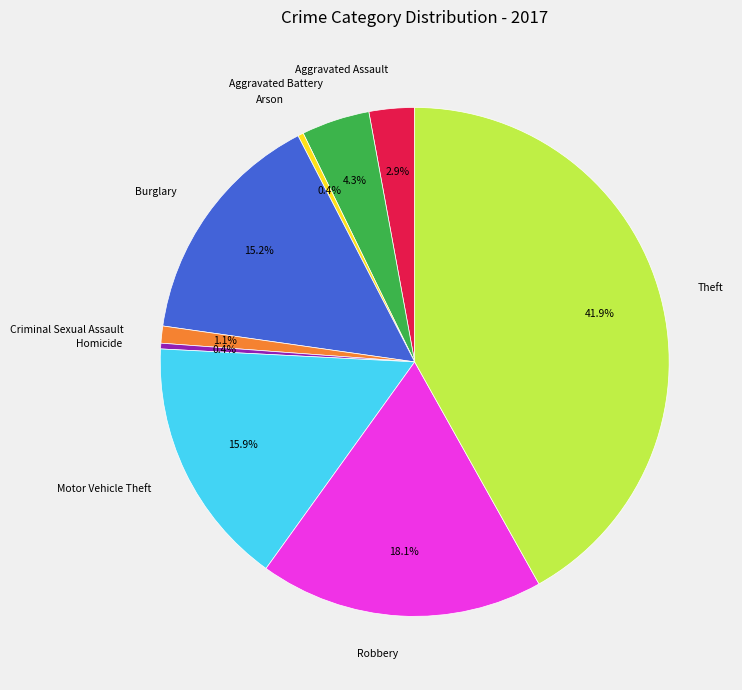

Between Motor Vehicle Theft and Criminal Sexual Assault, which is larger?

Motor Vehicle Theft